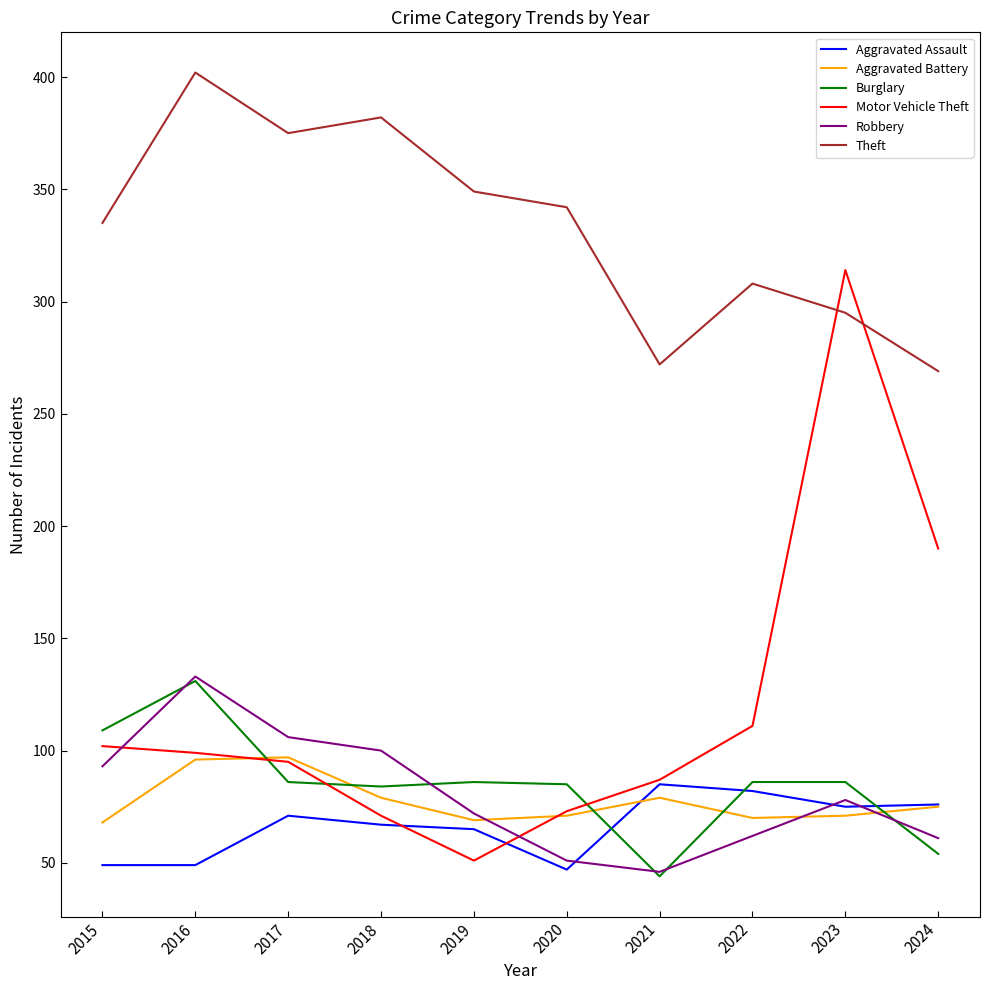

The Burglary series shows 52 at 2020. True or false?

False